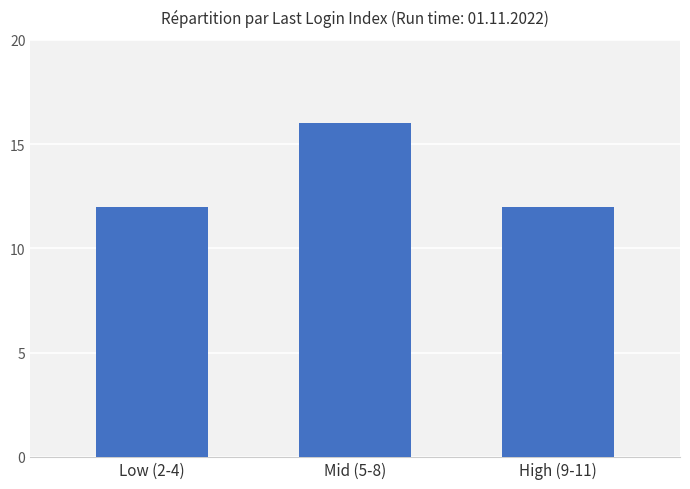

Reading left to right, what are all the values shown in this chart?

Low (2-4)=12	Mid (5-8)=16	High (9-11)=12